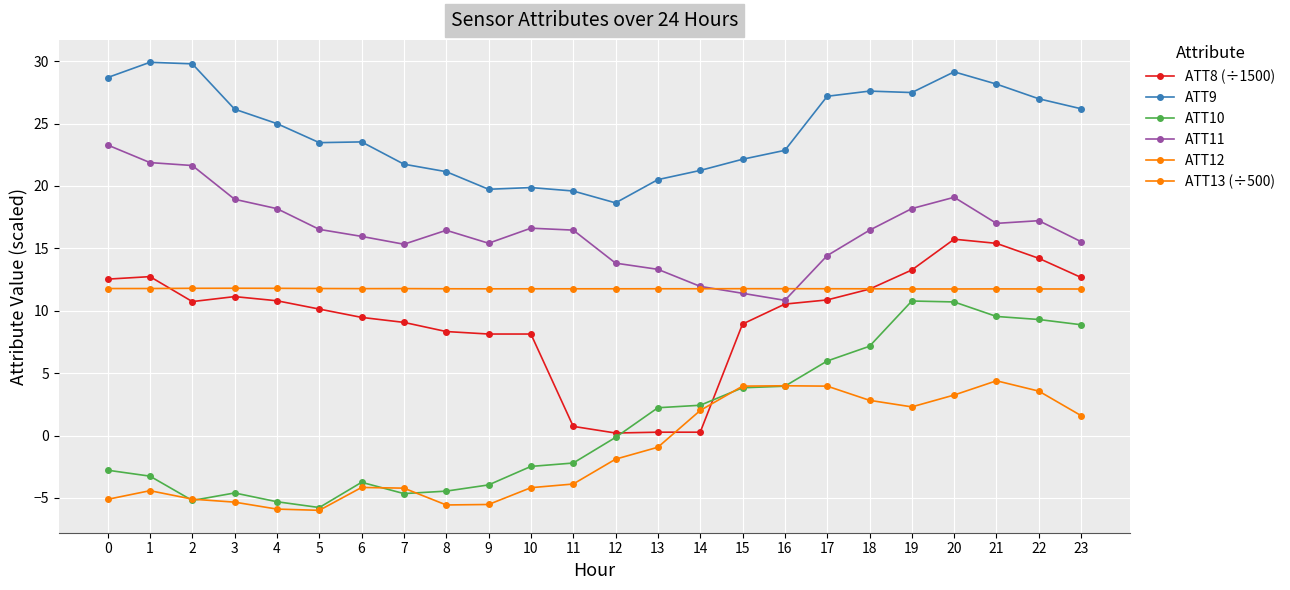

How many lines are shown in the chart?

6